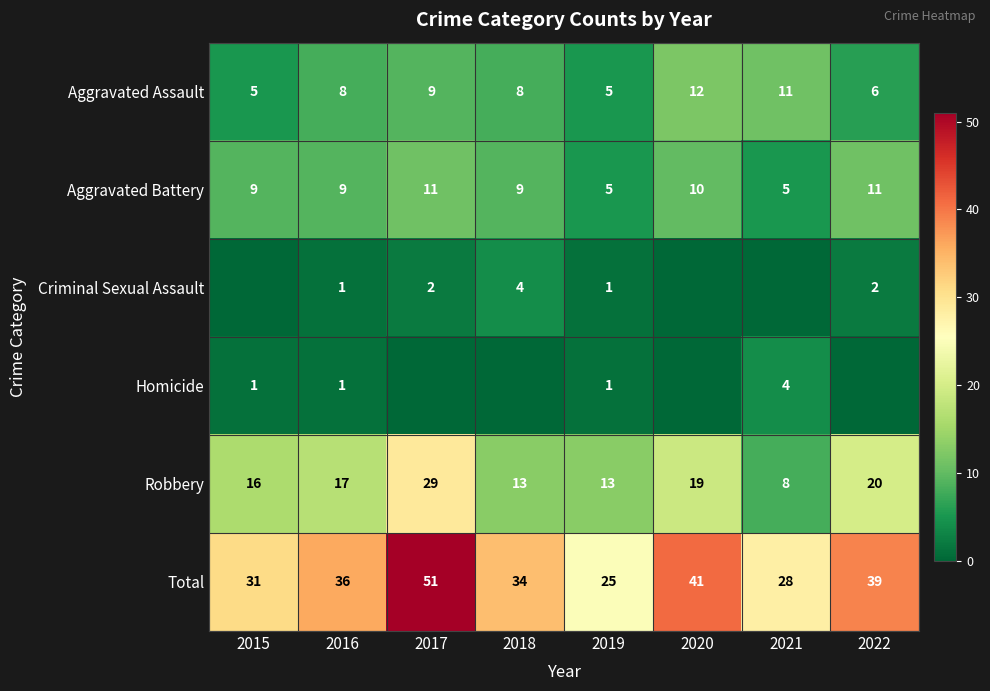

Count the Aggravated Battery values in the range 9 to 11.

6